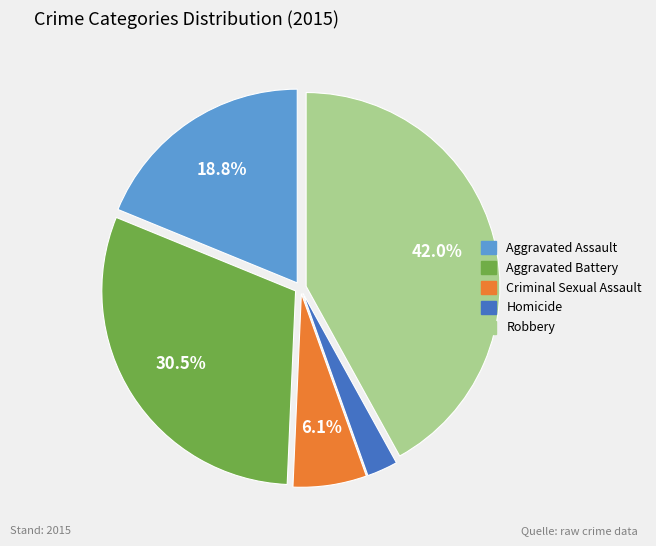

The Aggravated Assault slice represents 19% of the pie. True or false?

True